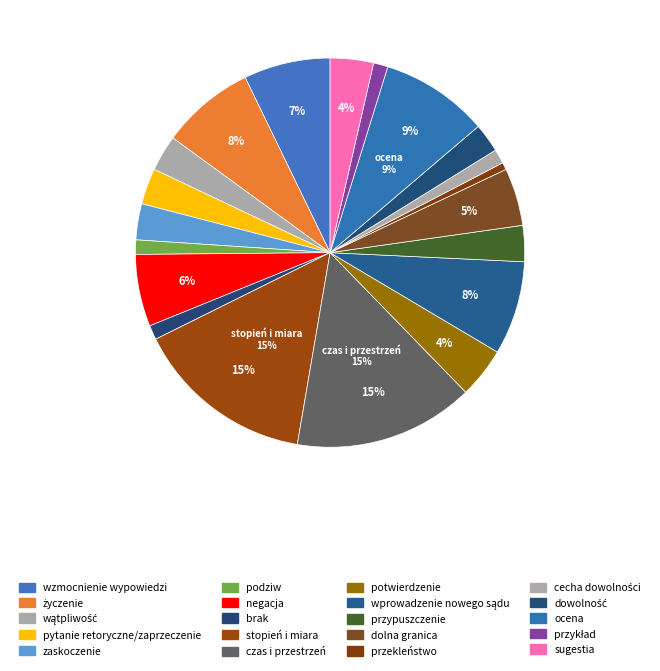

To the nearest percent, what is the difference between the largest and smallest slice percentages?

14%